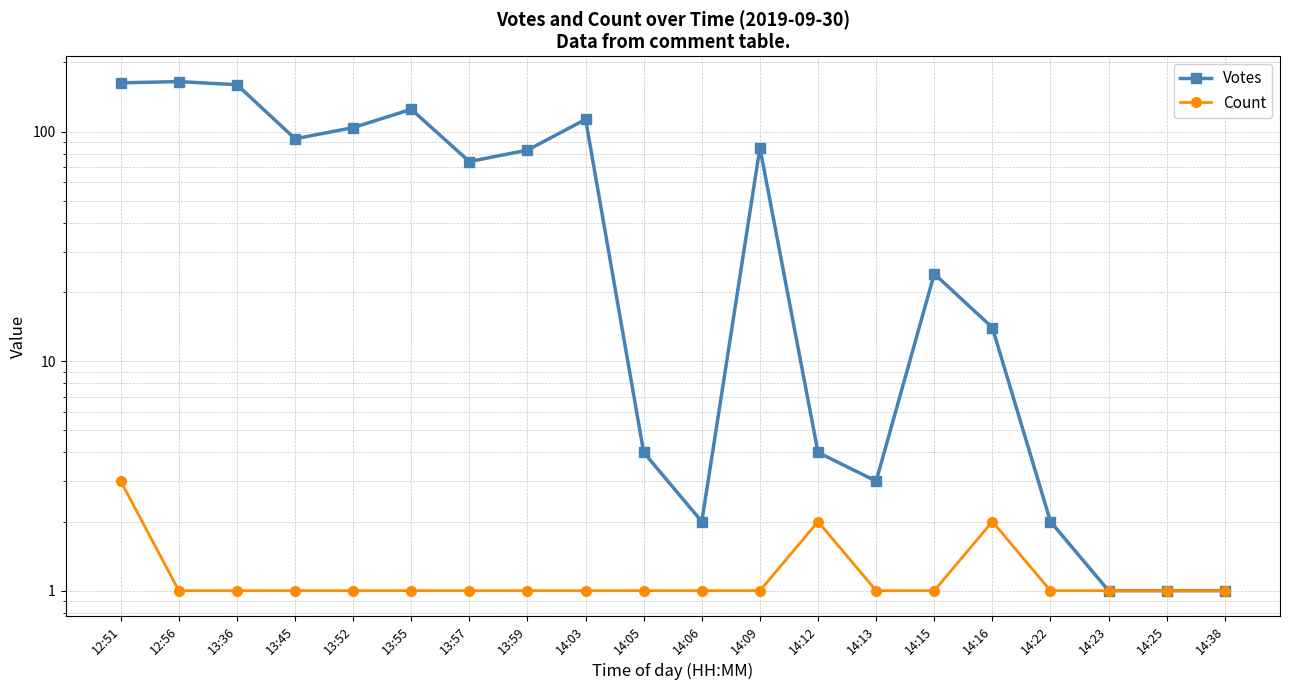

Where does the Votes series first go above 74?

12:51